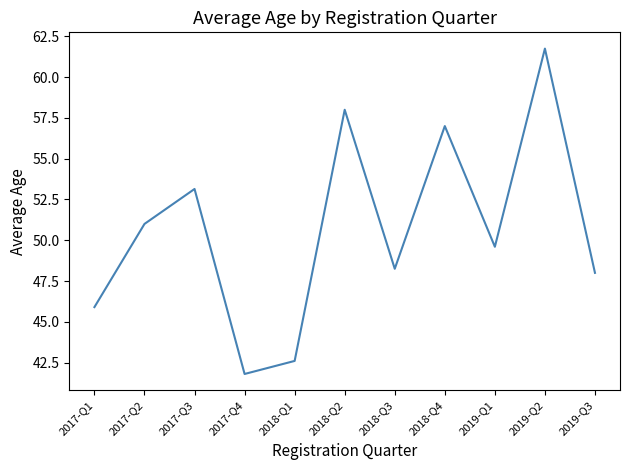

What is the change in value from 2018-Q2 to 2018-Q4?

-1.0